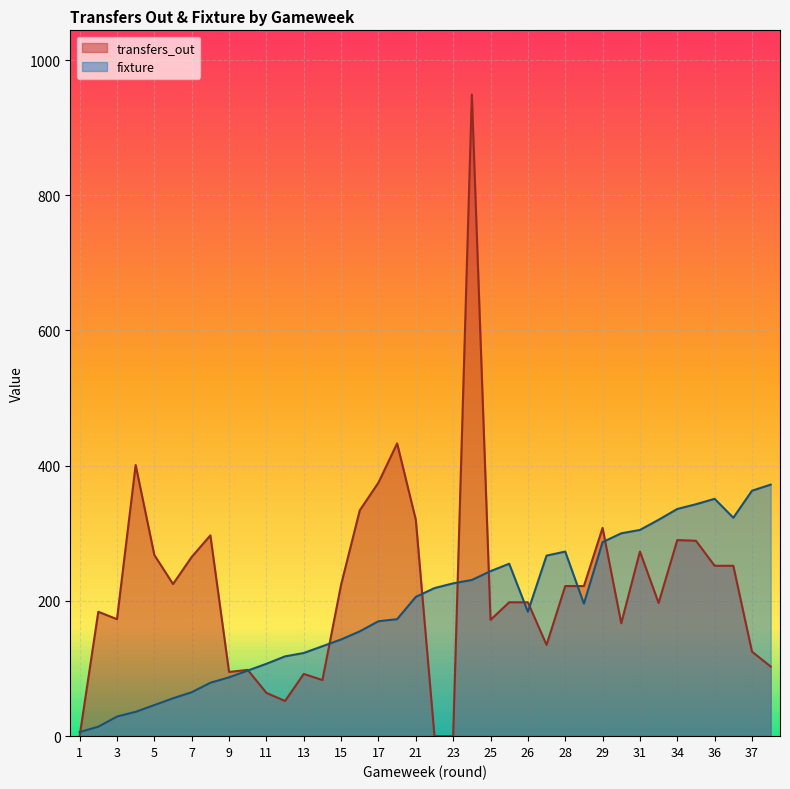

How many series are shown in this chart?

2